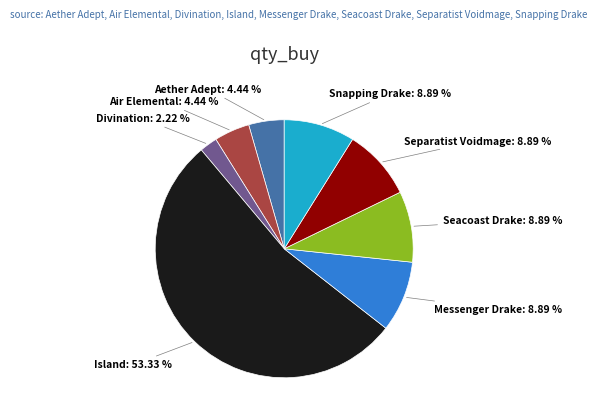

How many segments does this pie chart have?

8